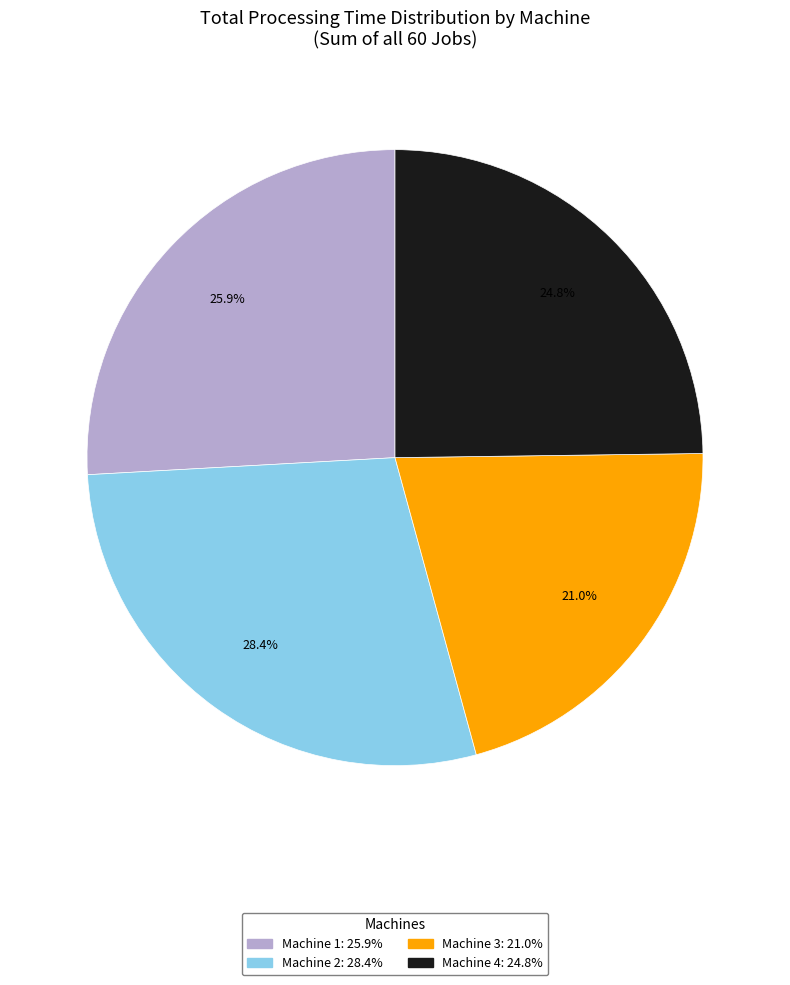

Which slice is the largest?

Machine 2